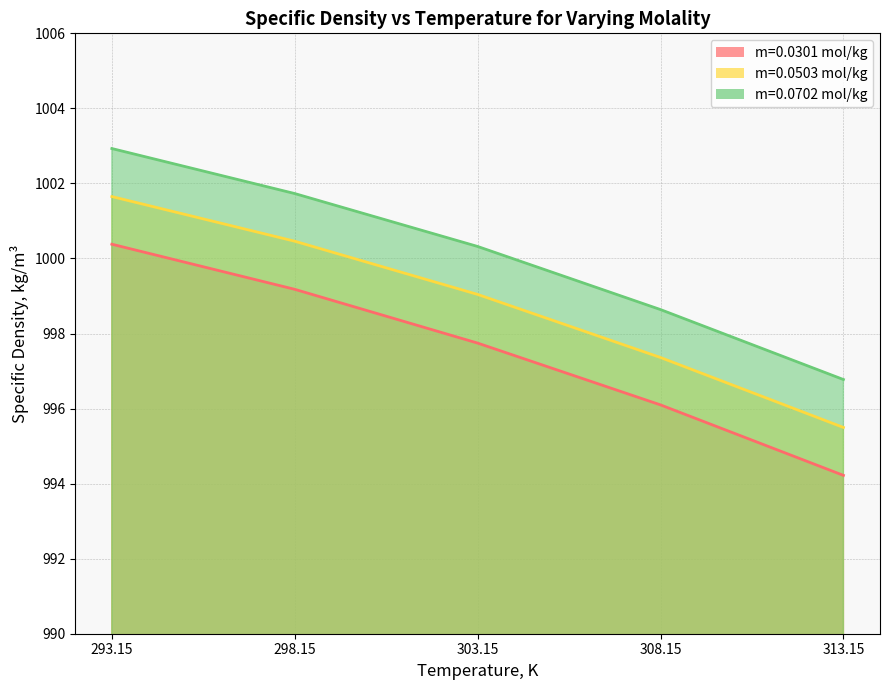

True or false: m=0.0503 mol/kg has more than 1 interior local peaks.

False